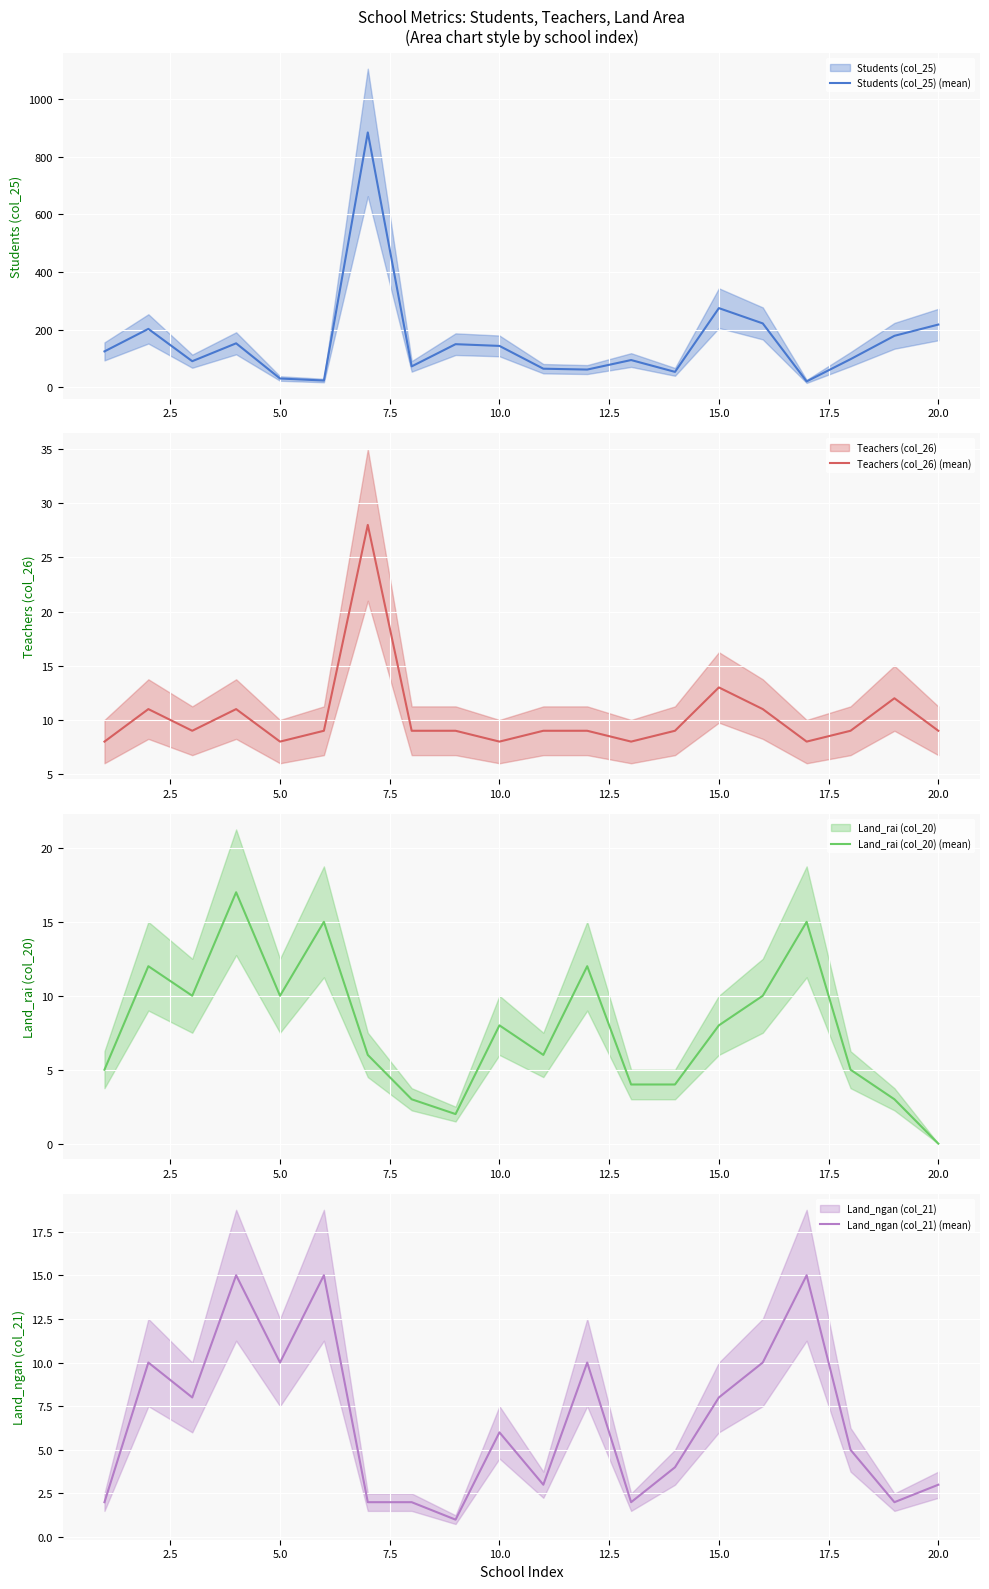

After their last crossing, which series has the higher values: Land_rai (col_20) (mean) or Teachers (col_26) (mean)?

Teachers (col_26) (mean)